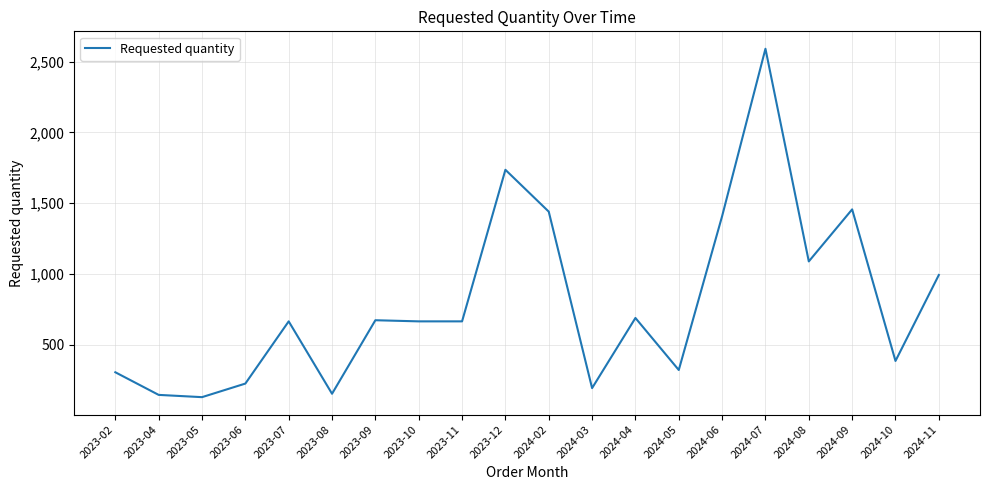

What is the ratio of the value at 2024-10 to the value at 2023-09?

0.6